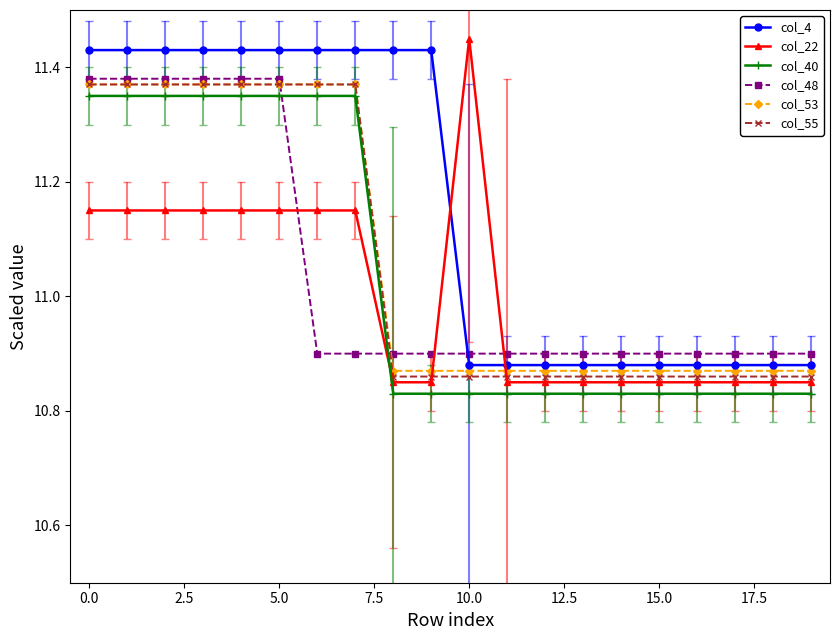

Which series has the largest range (max minus min)?

col_22